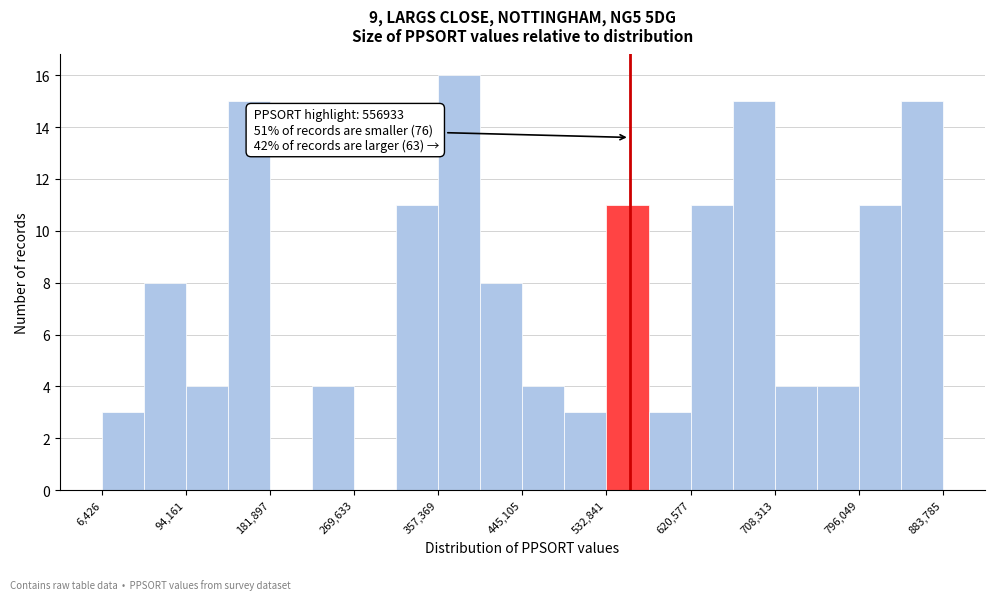

Which range on the x-axis has the tallest bar?

360000 to 400000